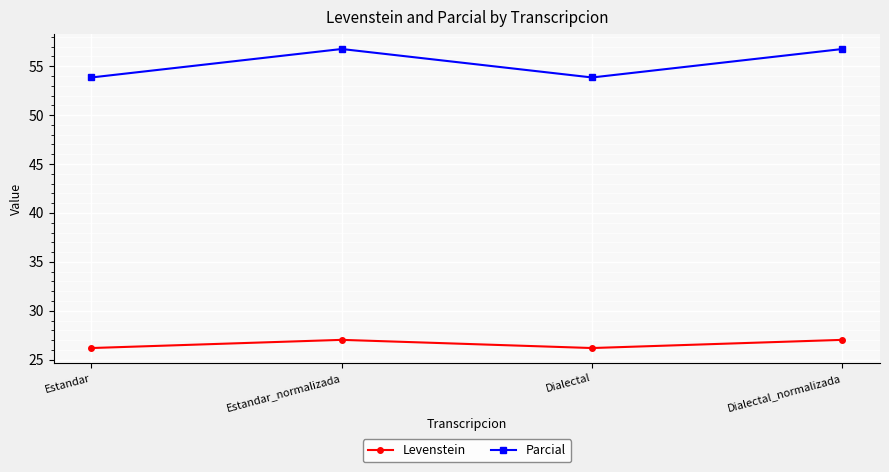

What is the spread (max minus min) of values at Estandar?

27.7